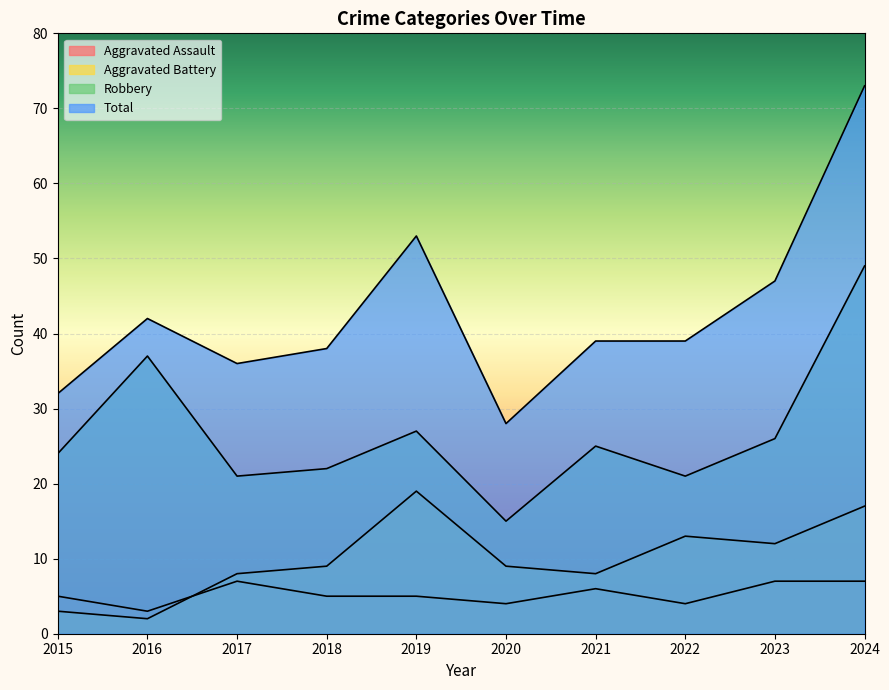

Which has a higher value, 2019 or 2017?

2017